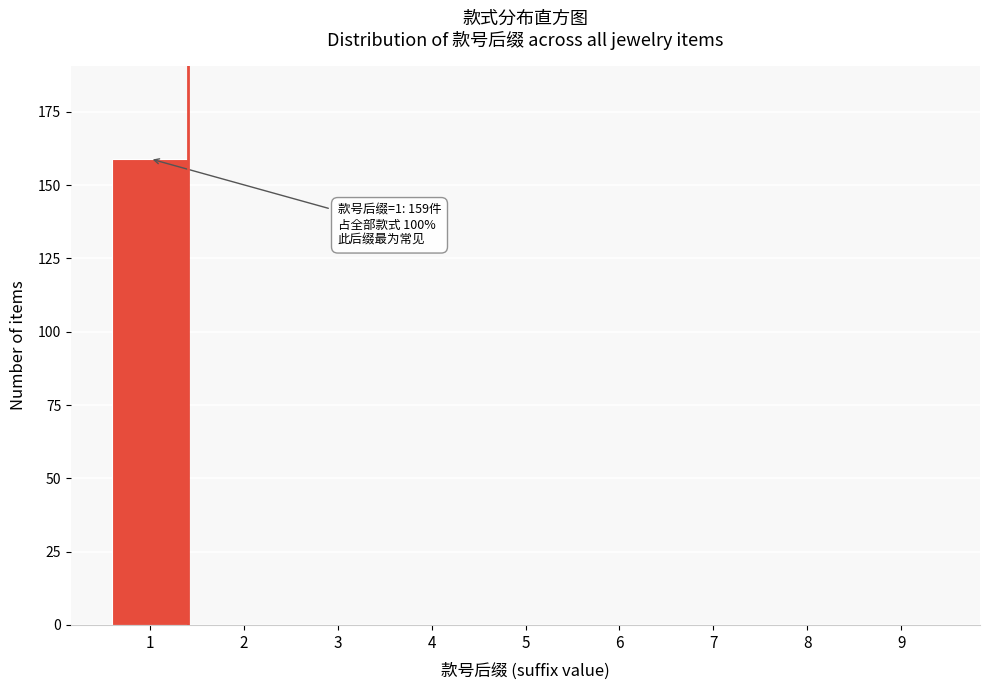

Reading right to left, extract all data points from this chart.

9=0	8=0	7=0	6=0	5=0	4=0	3=0	2=0	1=159